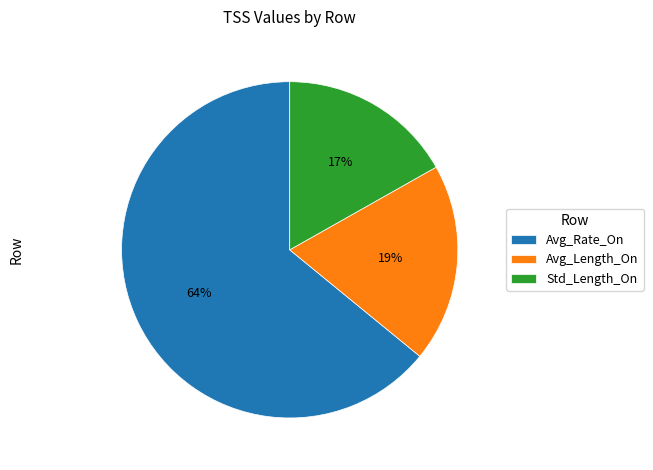

What is the majority slice?

Avg_Rate_On